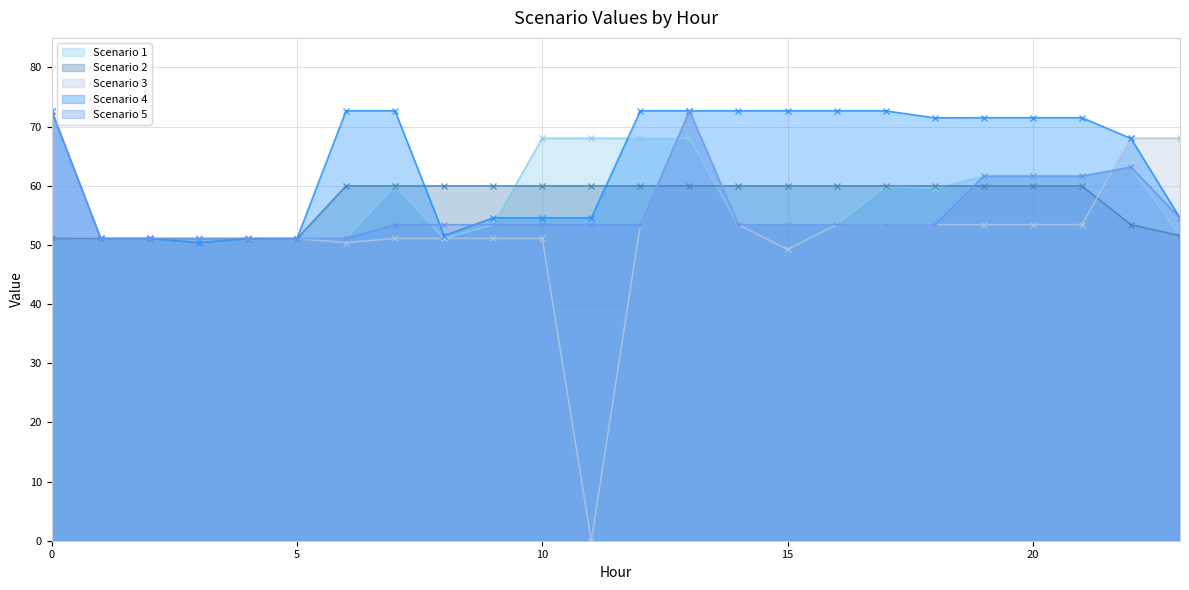

How many data points does each series have?

24